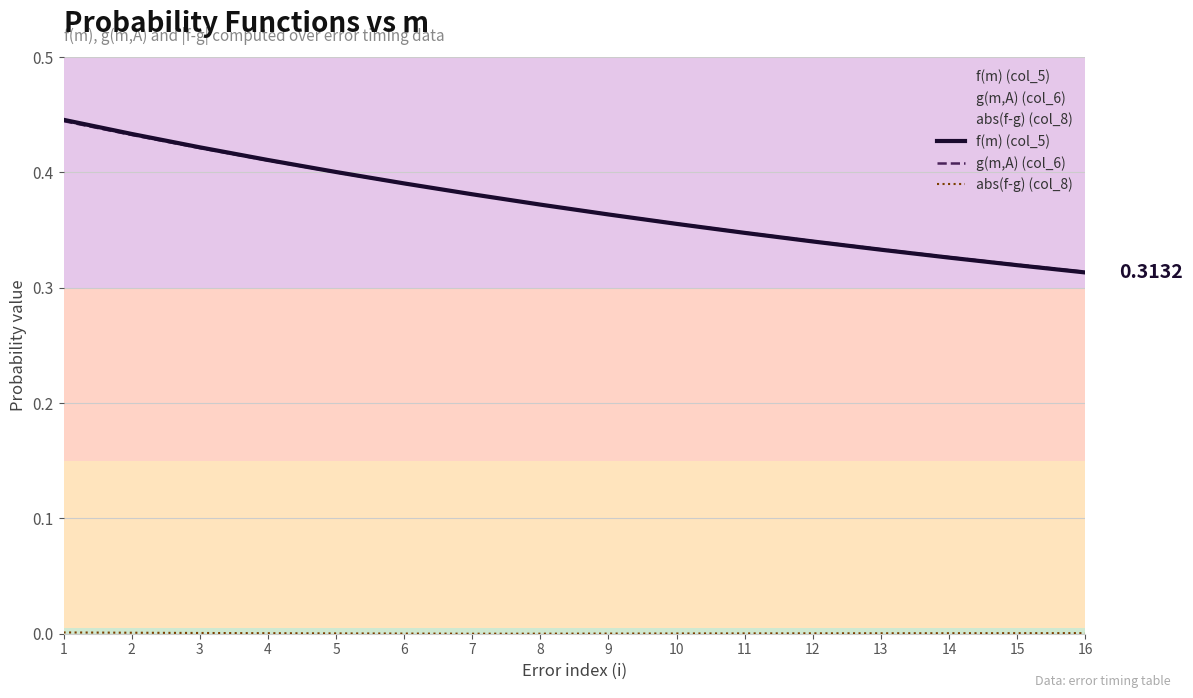

True or false: f(m) (col_5) and abs(f-g) (col_8) intersect in this chart.

False